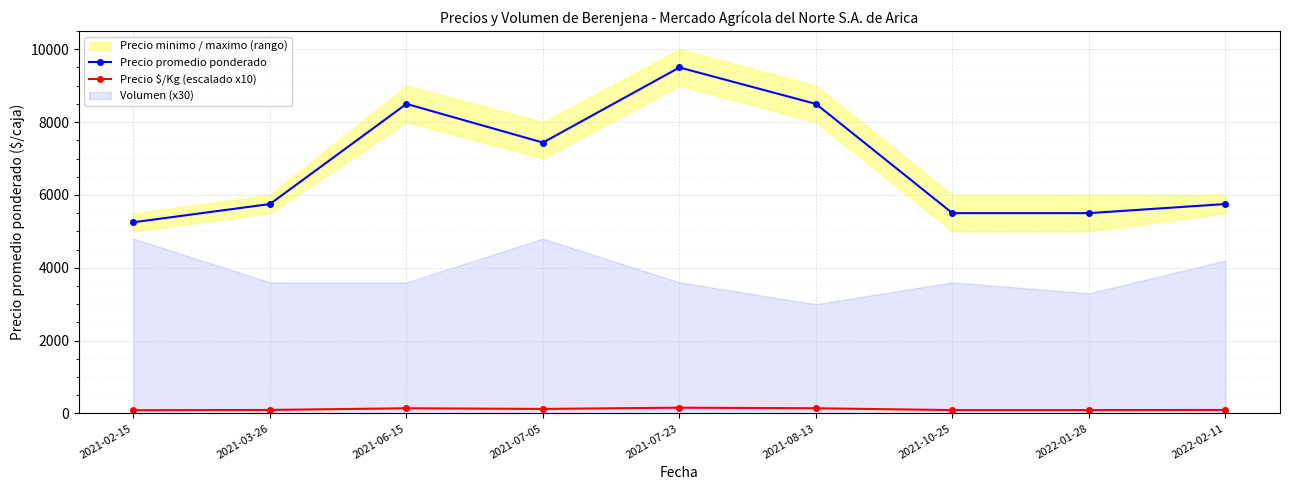

True or false: Precio $/Kg (escalado x10) has a value of 96 at 2022-02-11.

True